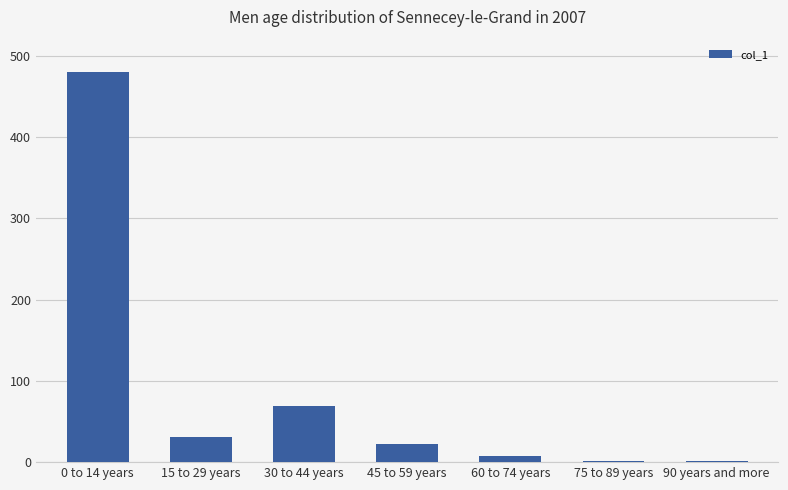

At which category does the chart reach its peak across all series?

0 to 14 years